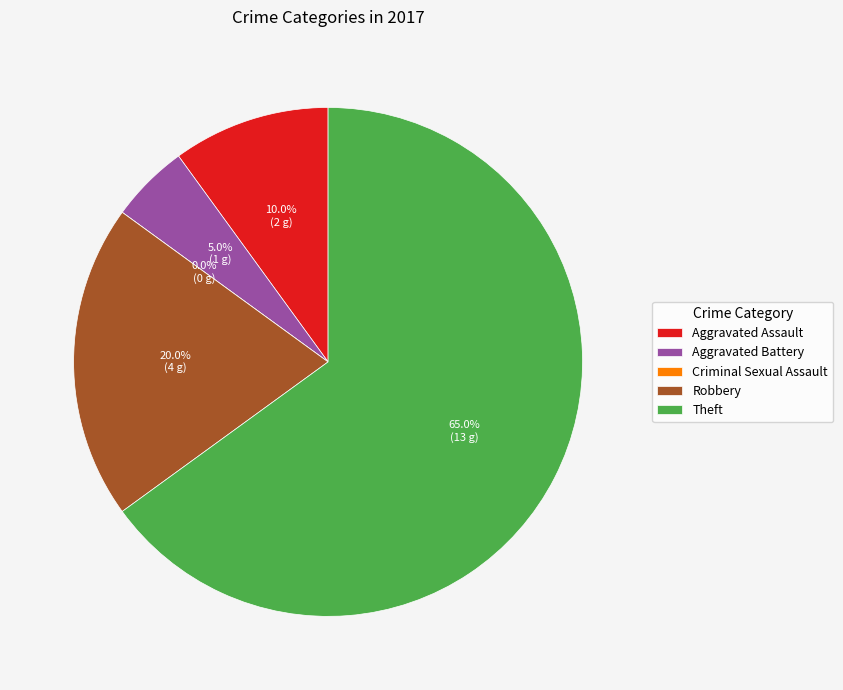

To the nearest percent, what is the difference between the Aggravated Assault and Aggravated Battery slice percentages?

5%